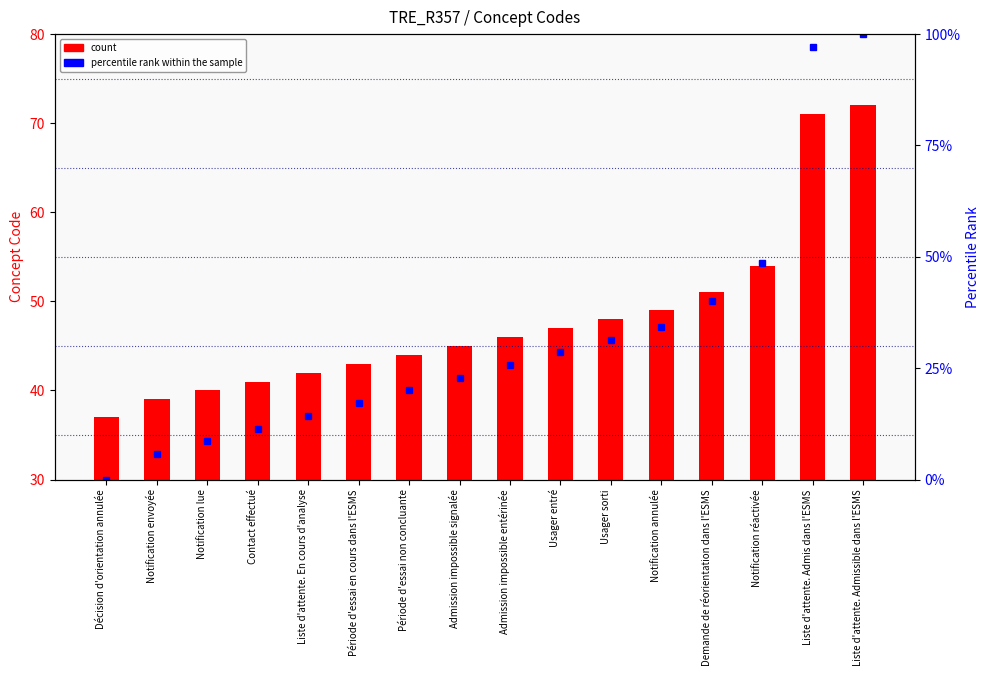

Reading left to right, transcribe all the data shown in this chart.

count: Décision d'orientation annulée=37.0	Notification envoyée=39.0	Notification lue=40.0	Contact effectué=41.0	Liste d'attente. En cours d'analyse=42.0	Période d'essai en cours dans l'ESMS=43.0	Période d'essai non concluante=44.0	Admission impossible signalée=45.0	Admission impossible entérinée=46.0	Usager entré=47.0	Usager sorti=48.0	Notification annulée=49.0	Demande de réorientation dans l'ESMS=51.0	Notification réactivée=54.0	Liste d'attente. Admis dans l'ESMS=71.0	Liste d'attente. Admissible dans l'ESMS=72.0
percentile rank within the sample: Décision d'orientation annulée=0.0	Notification envoyée=5.7	Notification lue=8.6	Contact effectué=11.4	Liste d'attente. En cours d'analyse=14.3	Période d'essai en cours dans l'ESMS=17.1	Période d'essai non concluante=20.0	Admission impossible signalée=22.9	Admission impossible entérinée=25.7	Usager entré=28.6	Usager sorti=31.4	Notification annulée=34.3	Demande de réorientation dans l'ESMS=40.0	Notification réactivée=48.6	Liste d'attente. Admis dans l'ESMS=97.1	Liste d'attente. Admissible dans l'ESMS=100.0